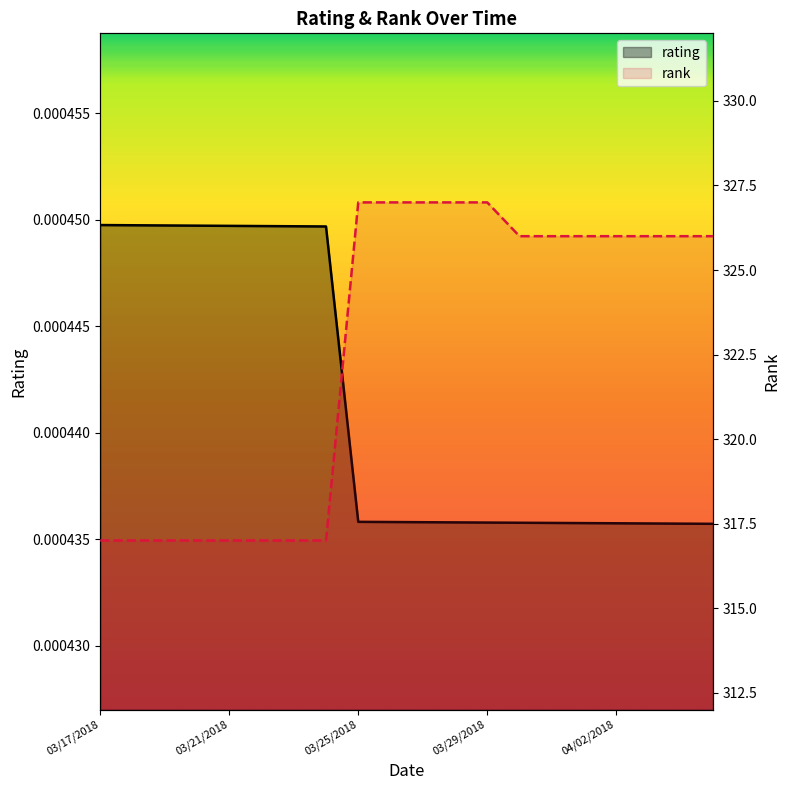

True or false: rating and rank intersect in this chart.

False